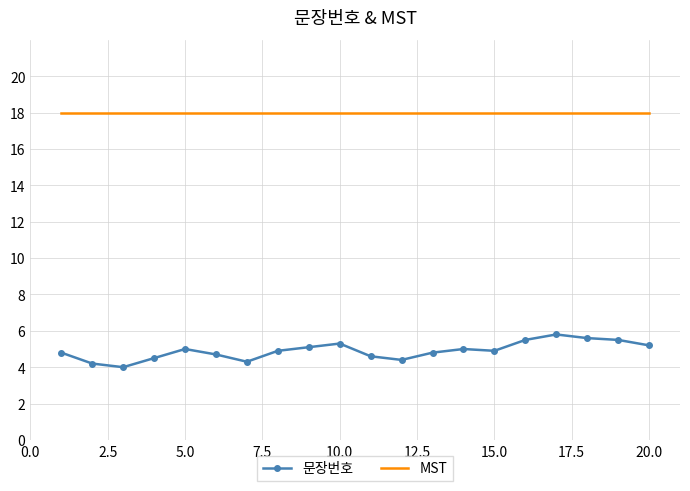

What are all the series names shown in the legend?

문장번호, MST